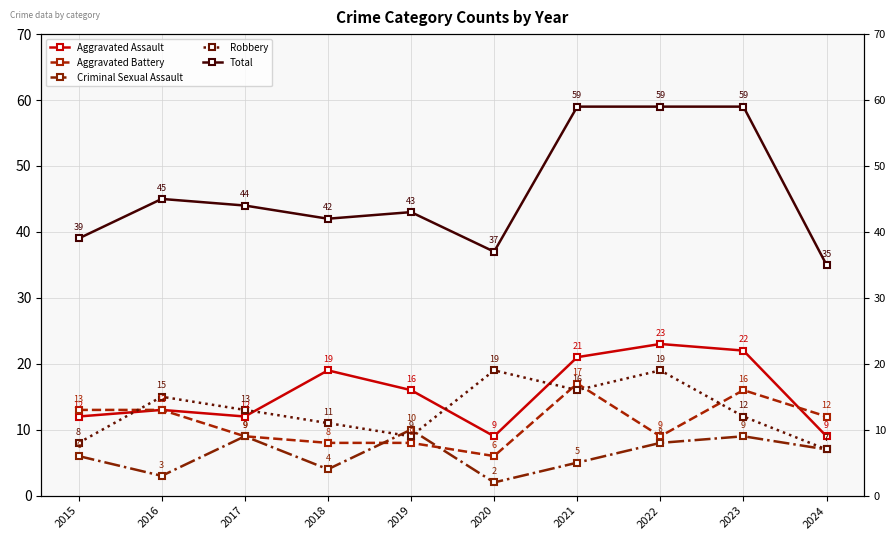

Where do Robbery and Aggravated Assault first cross each other?

2015 and 2016